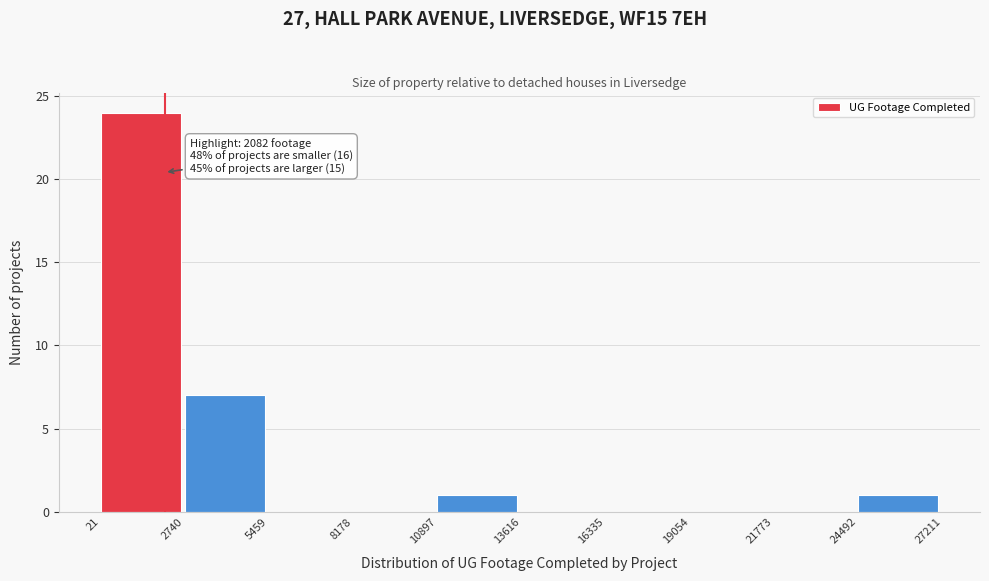

Over which range of the x-axis is the bar tallest?

21 to 2740